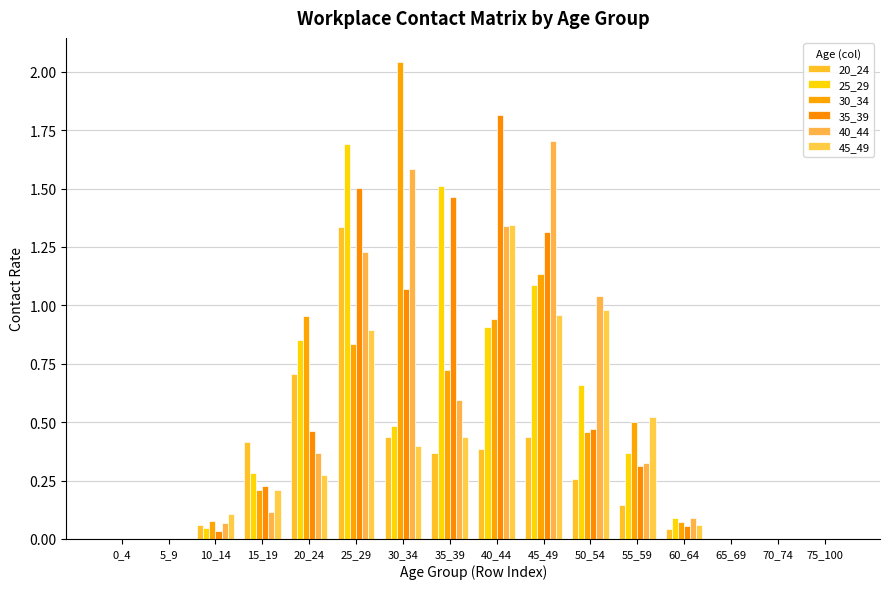

How many groups of bars are there?

16